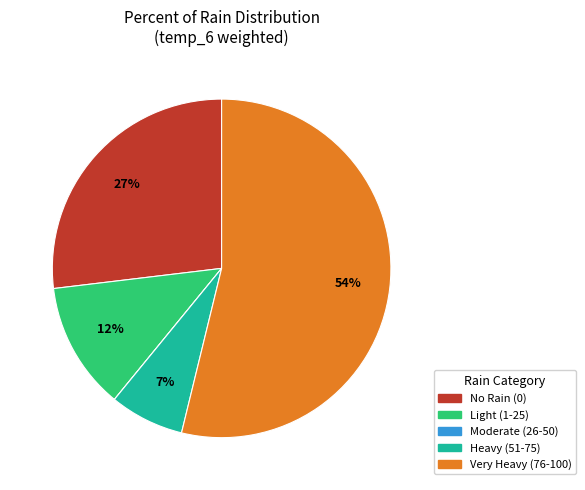

To the nearest percent, what is the difference between the largest and smallest slice percentages?

54%